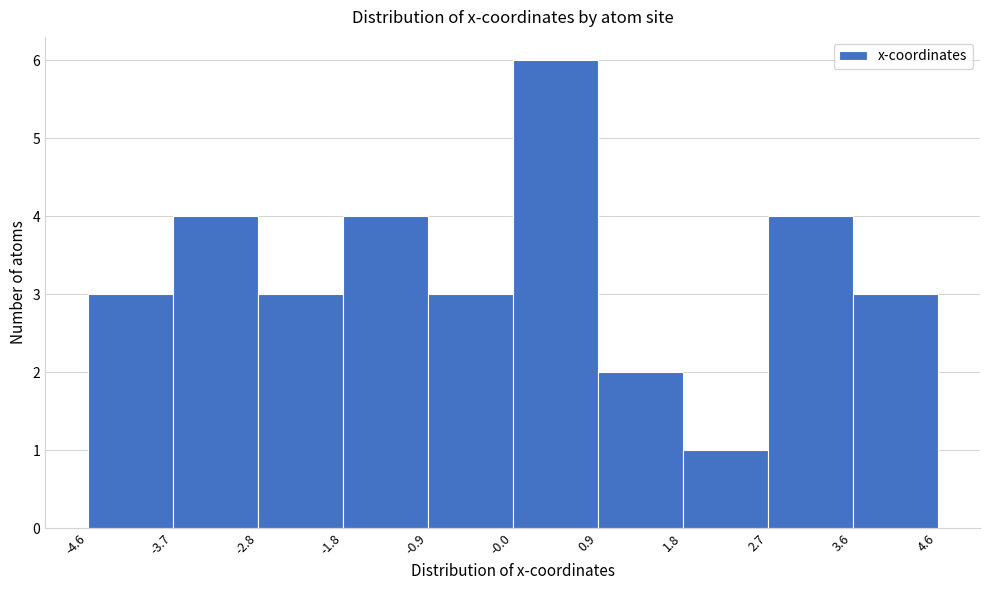

Reading left to right, list every bar in this chart as the range it spans on the x-axis followed by its height. The values are not printed on the chart, so give them approximately, as read against the axis.

-4.6 to -3.7: 3
-3.7 to -2.8: 4
-2.8 to -1.8: 3
-1.8 to -0.9: 4
-0.9 to -0.0: 3
-0.0 to 0.9: 6
0.9 to 1.8: 2
1.8 to 2.7: 1
2.7 to 3.6: 4
3.6 to 4.6: 3